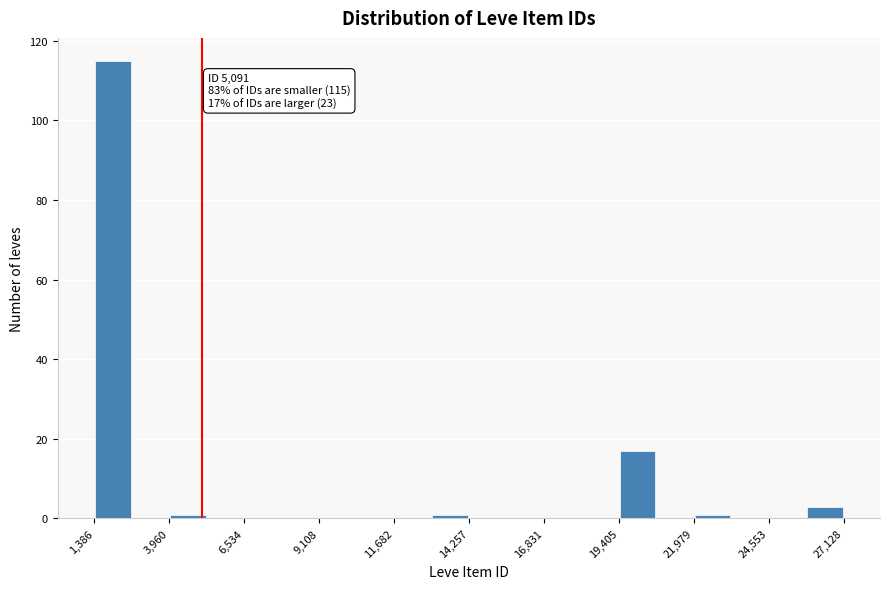

Around what value on the x-axis is the tallest bar? Give the approximate position of its centre, as read against the axis.

2000